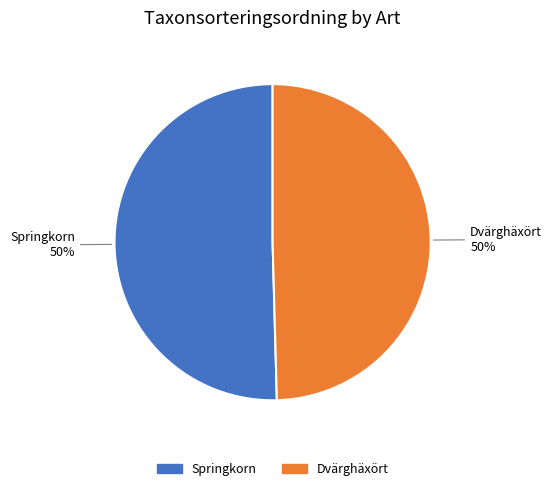

To the nearest percent, what is the average slice percentage?

50%